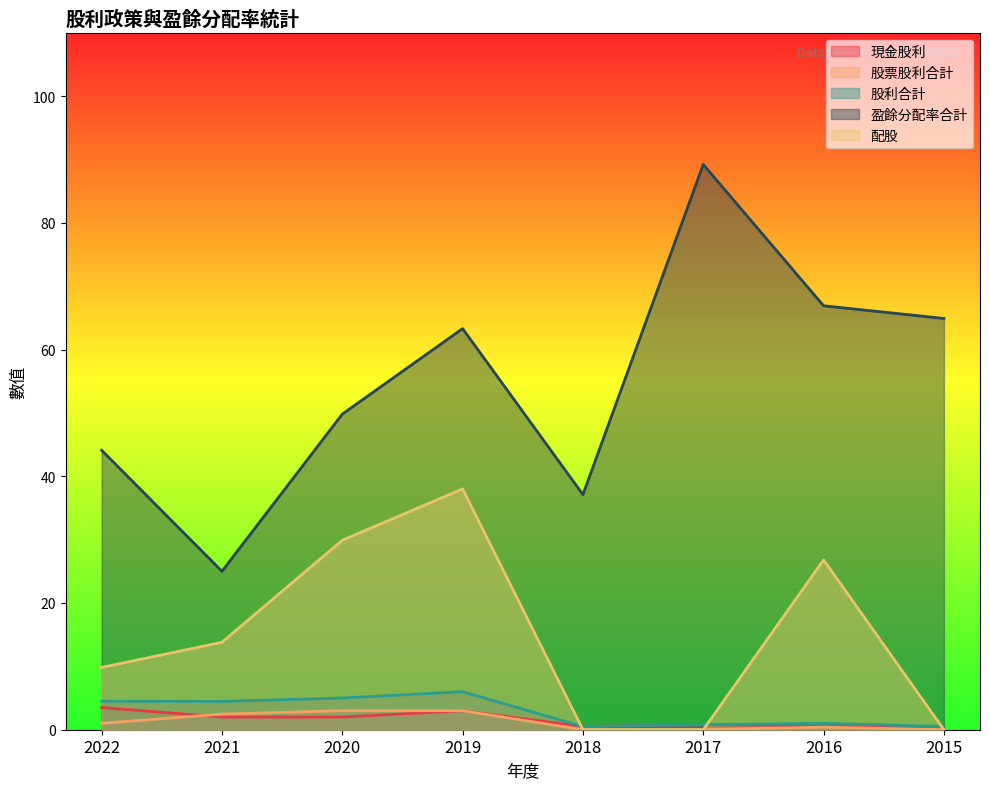

Reading left to right, list all the values displayed in this chart.

現金股利: 3.5	2.0	2.0	3.0	0.5	0.8	0.6	0.5
股票股利合計: 1.0	2.5	3.0	3.0	0.0	0.0	0.4	0.0
股利合計: 4.5	4.5	5.0	6.0	0.5	0.8	1.0	0.5
盈餘分配率合計: 44.1	25.0	49.8	63.3	37.1	89.2	66.9	64.9
配股: 9.8	13.8	29.9	38.0	0.0	0.0	26.8	0.0